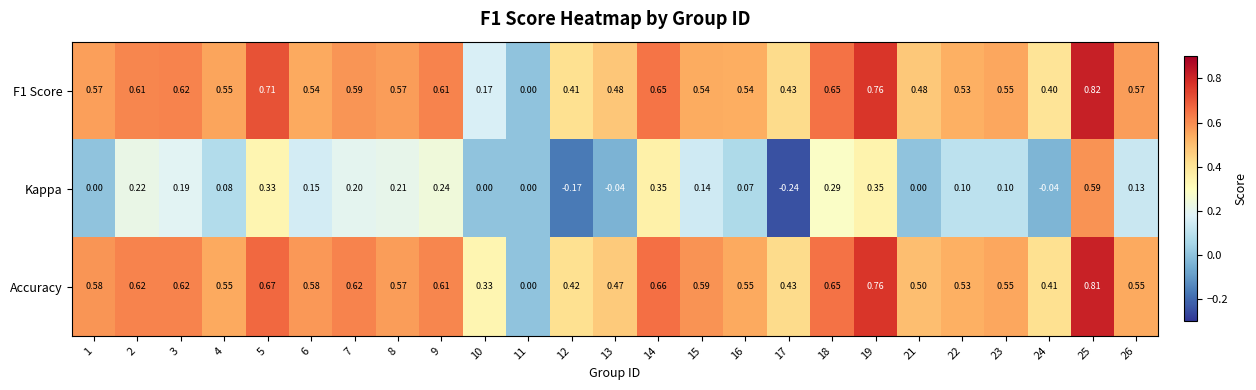

At 10, list the series in order from smallest to largest.

Kappa, F1 Score, Accuracy